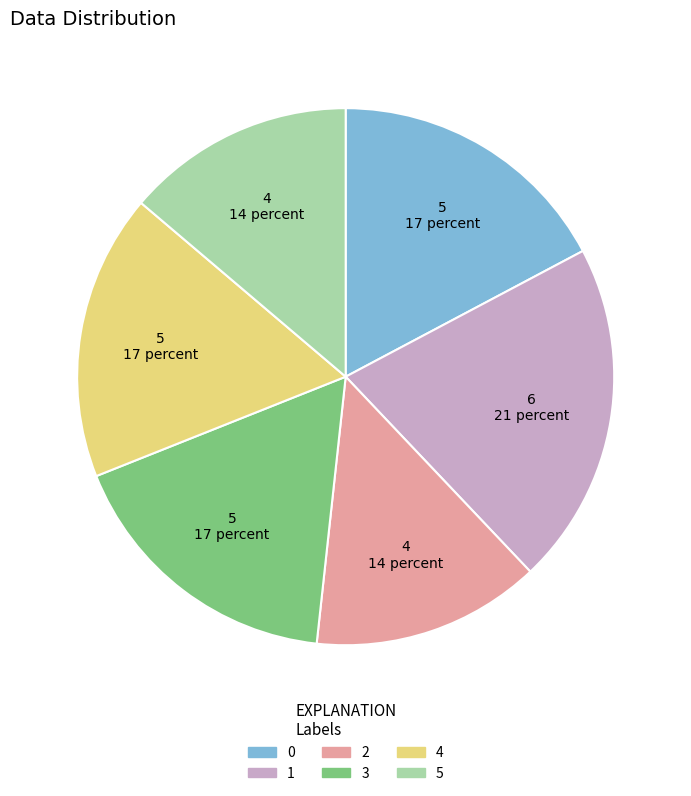

Count the number of slices in the pie.

6